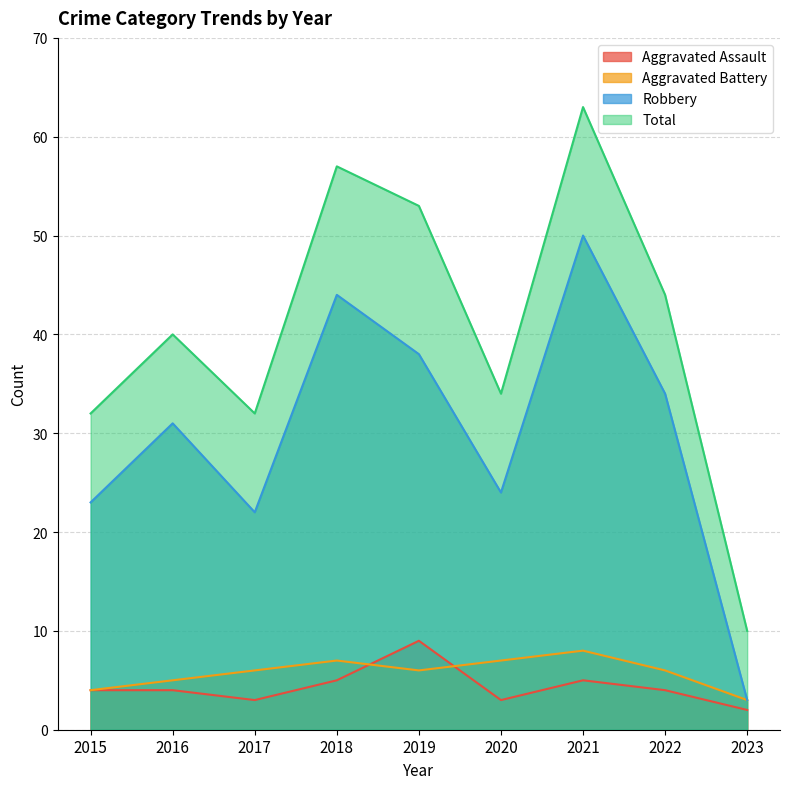

At which label does Aggravated Battery first exceed 6?

2018